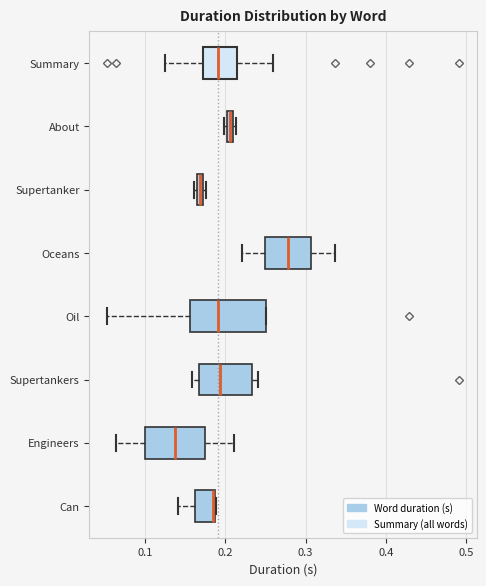

Which box's median line is the furthest to the left?

Engineers